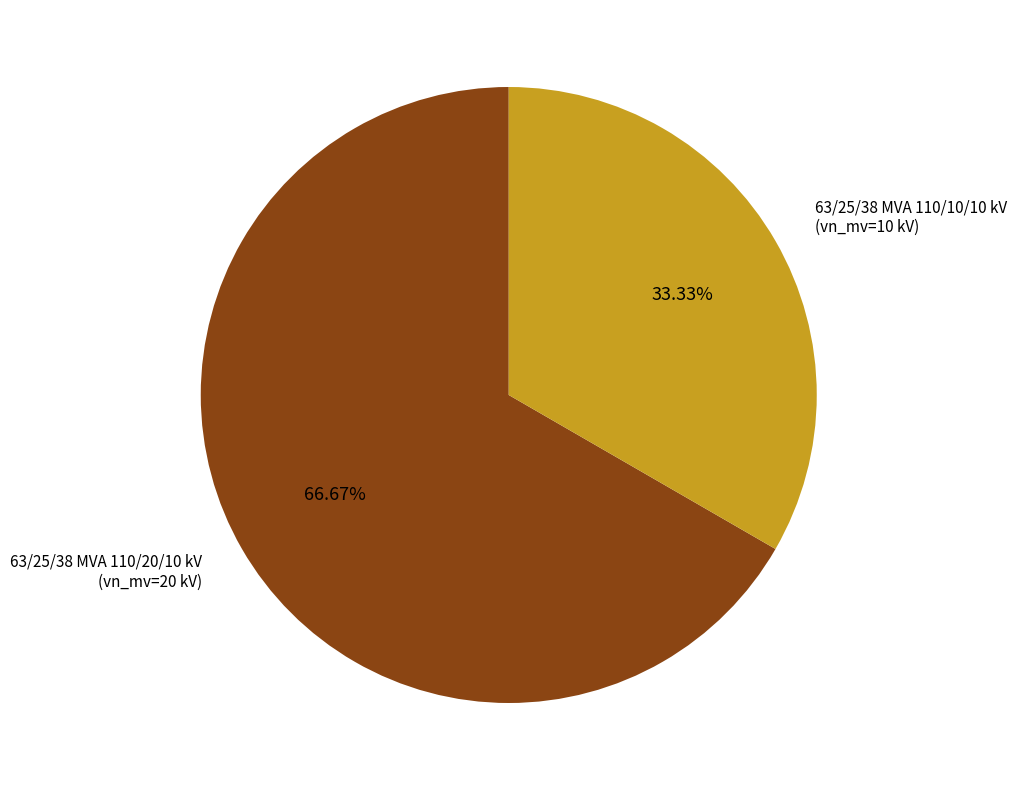

Count the number of slices in the pie.

2